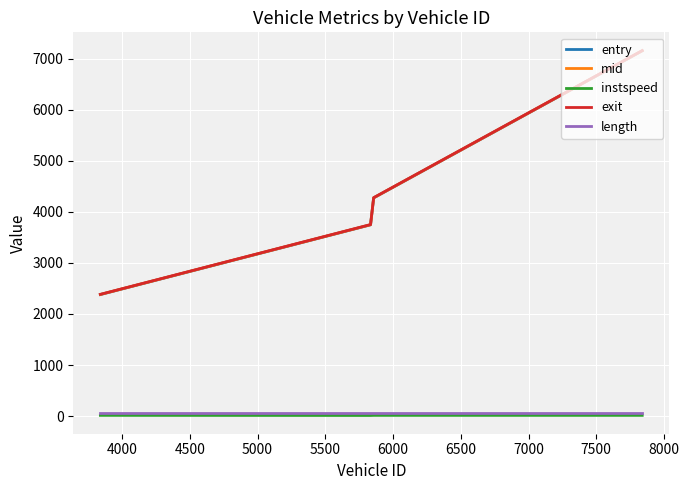

True or false: length and mid cross at least once.

False